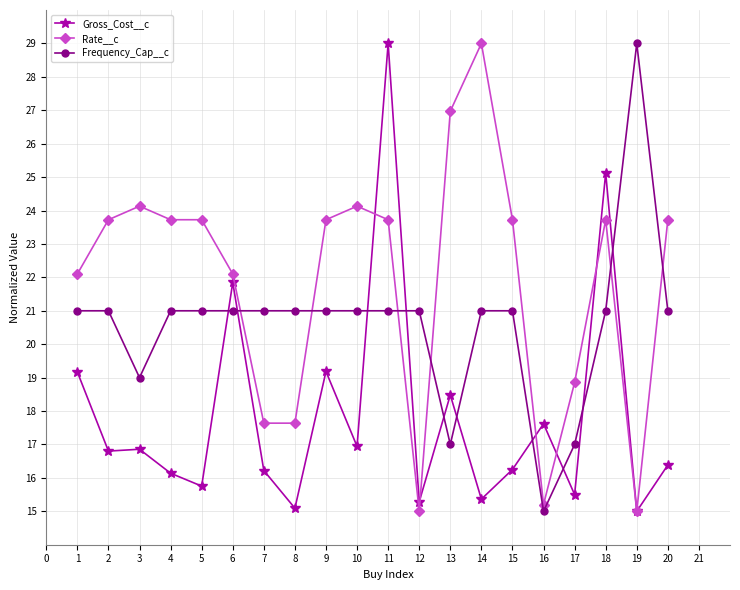

Rank the series by their average value, from lowest to highest.

Gross_Cost__c, Frequency_Cap__c, Rate__c